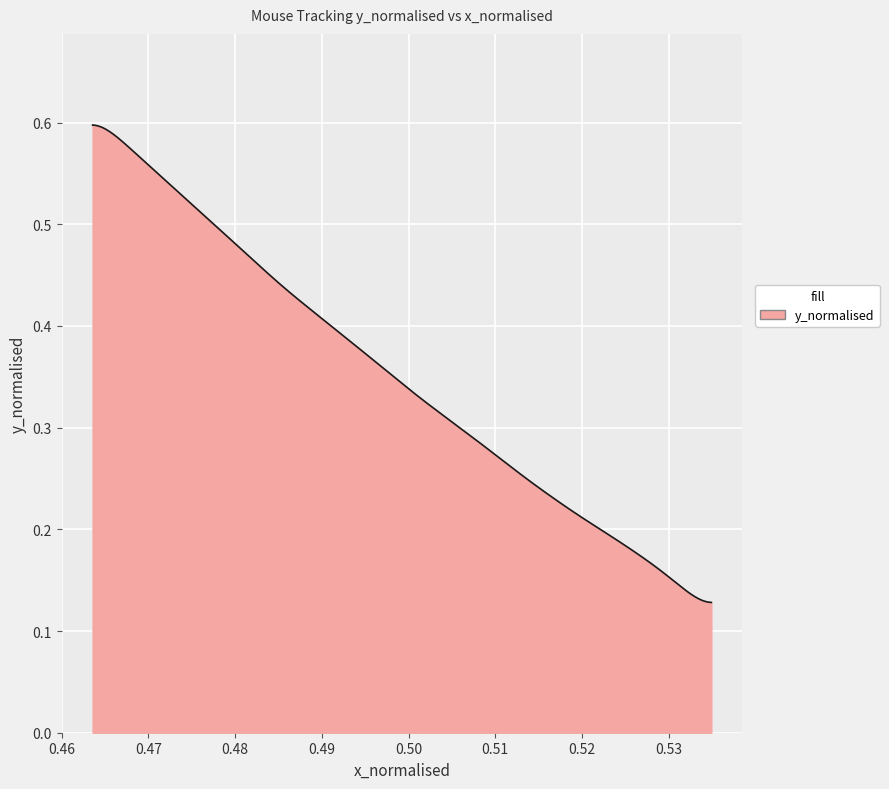

How many lines are shown in the chart?

1